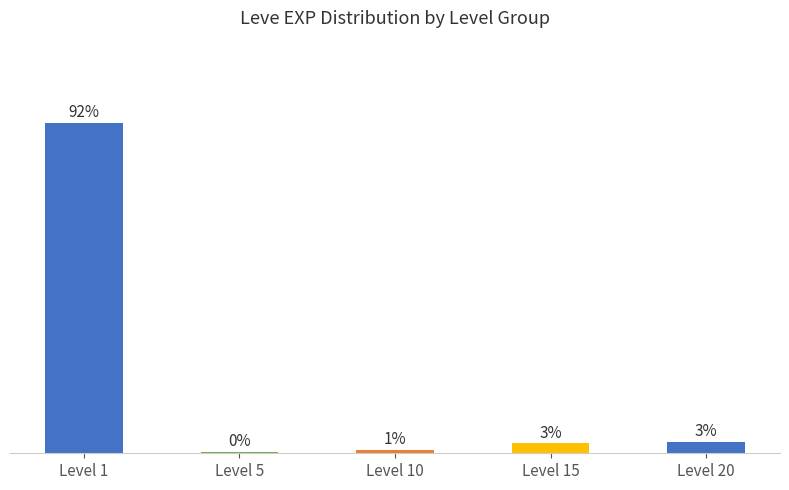

How many values are below 2?

2